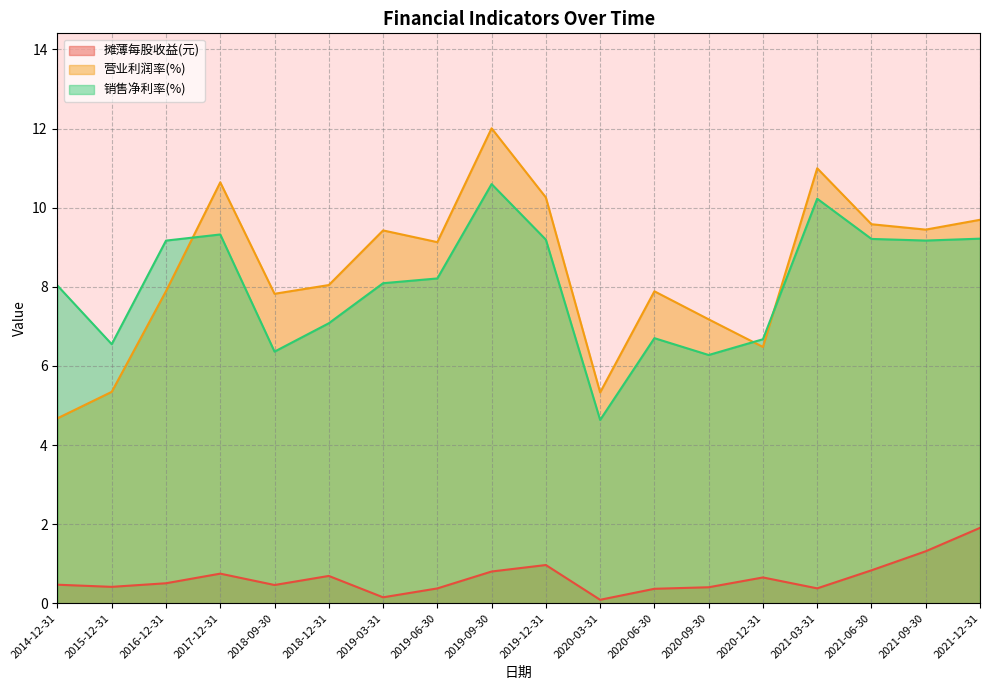

True or false: 销售净利率(%) and 摊薄每股收益(元) cross at least once.

False